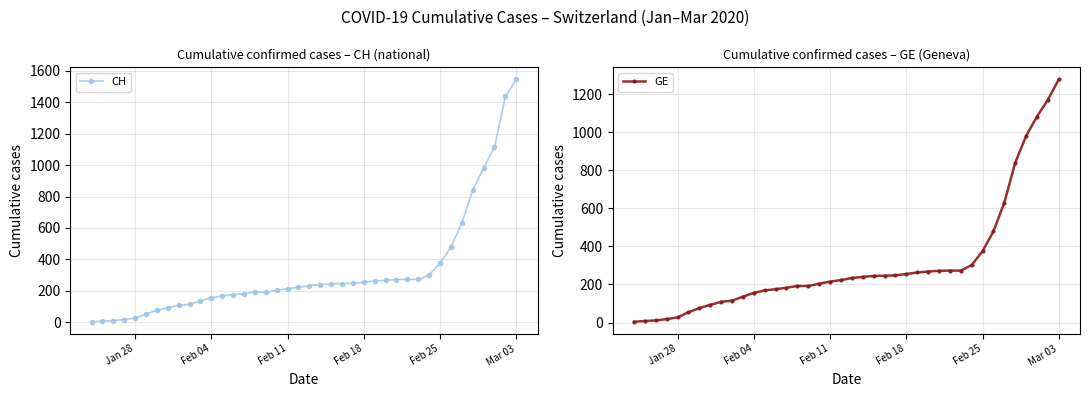

What is the value of the CH point at the 39th from the left?

1436